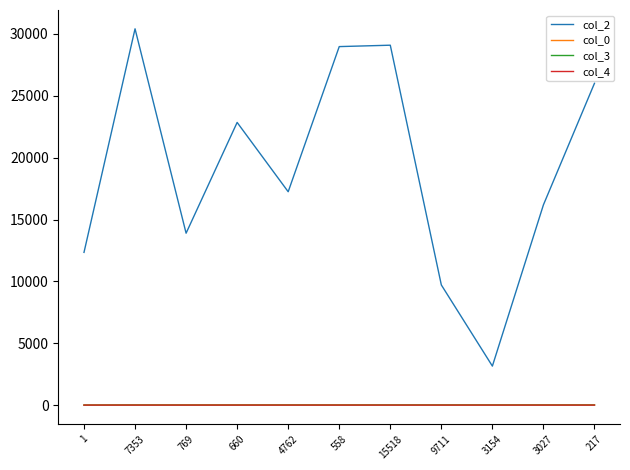

Which series has the widest spread of values?

col_2